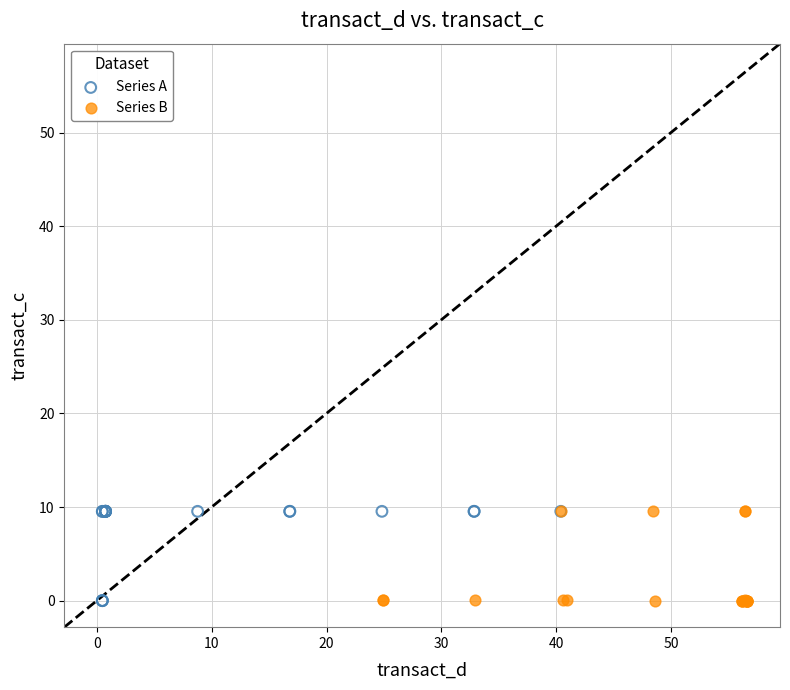

What are all the series names shown in the legend?

Series A, Series B